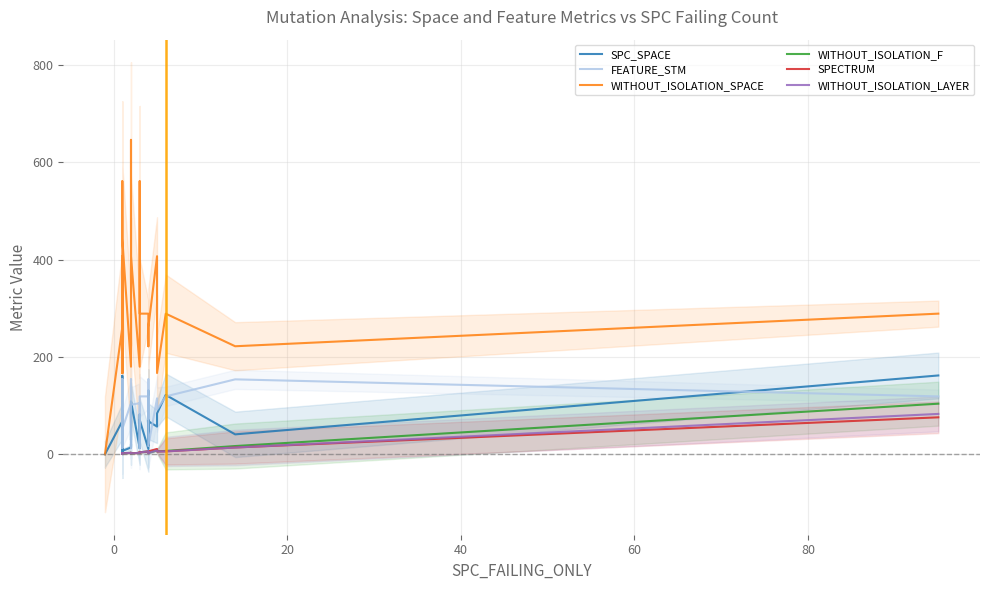

True or false: SPC_SPACE has a value of 90 at 10.

True